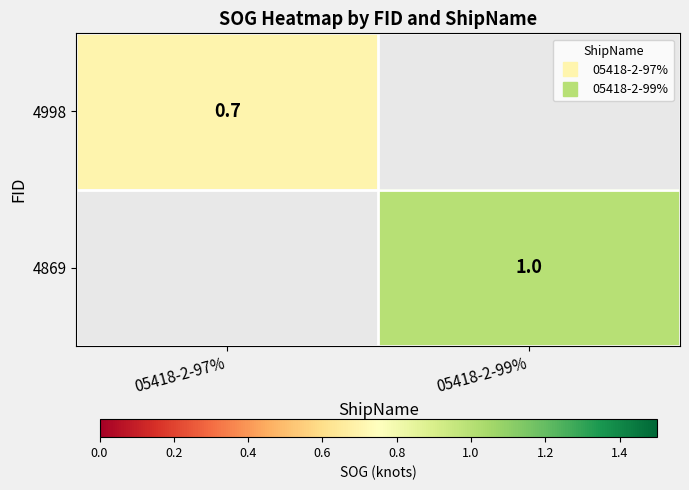

Where is 4998 nearest to the value 0?

05418-2-97%